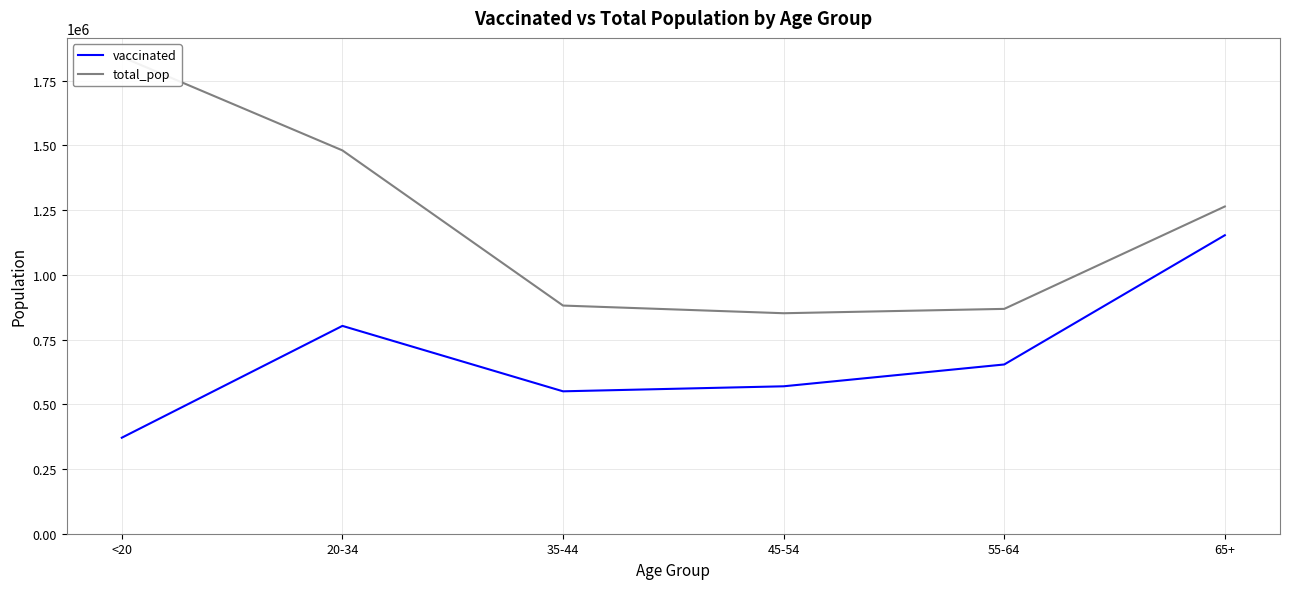

Rank the categories by total_pop value from highest to lowest.

<20, 20-34, 65+, 35-44, 55-64, 45-54